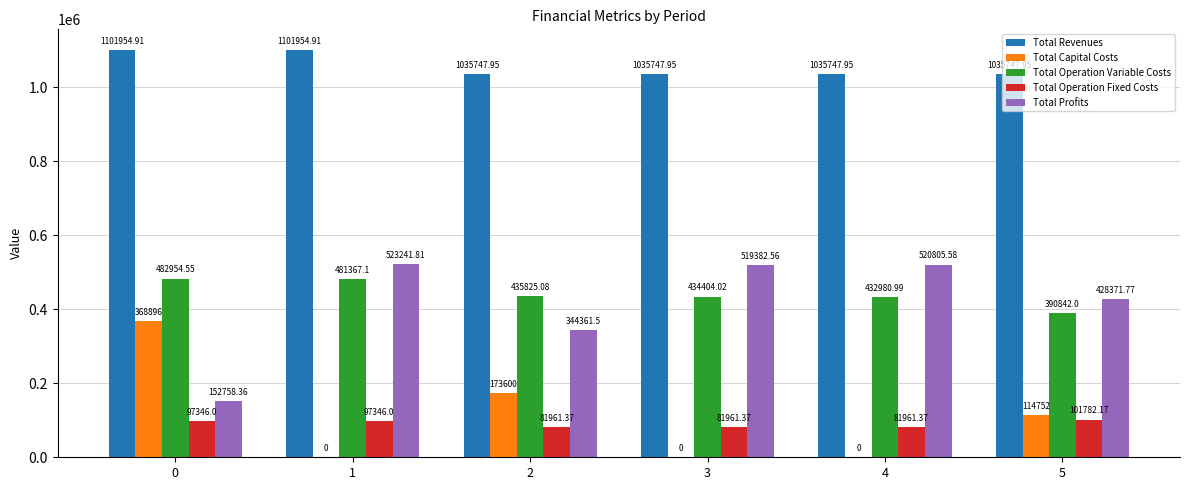

What is the spread (max minus min) of values at 5?

933965.8